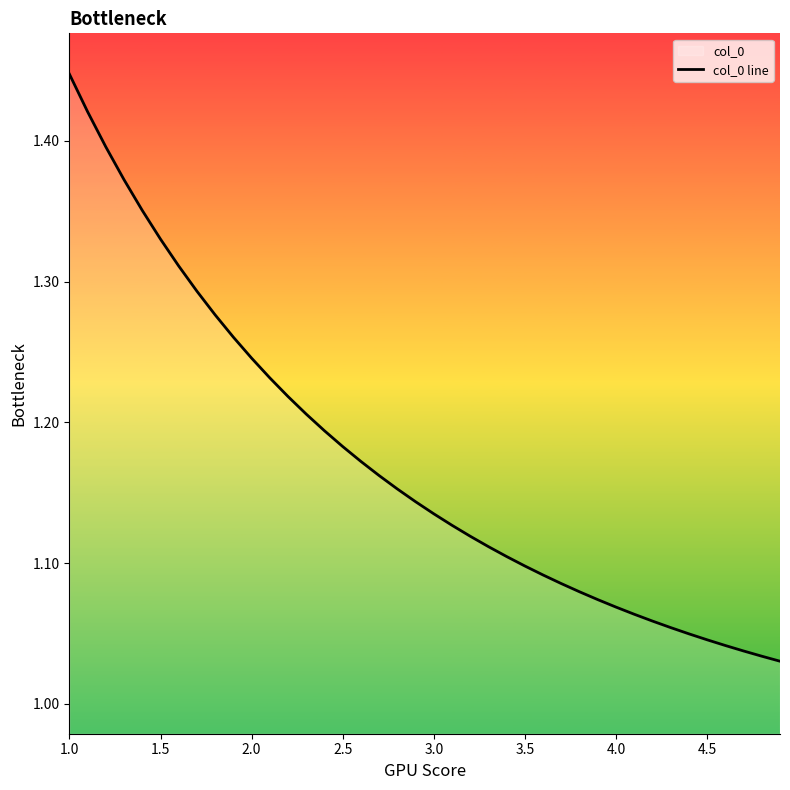

Which category has the highest value across all series?

1.0